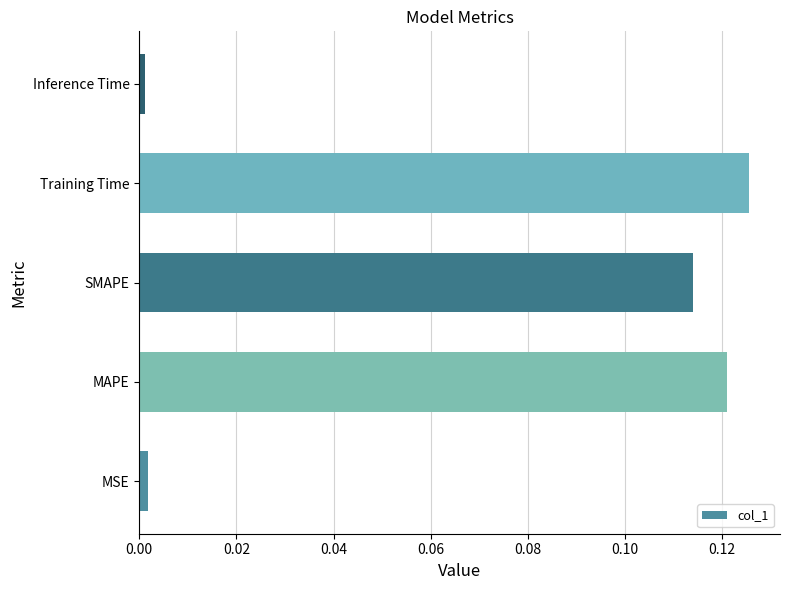

The chart shows a value of 0.0 at MSE. True or false?

True